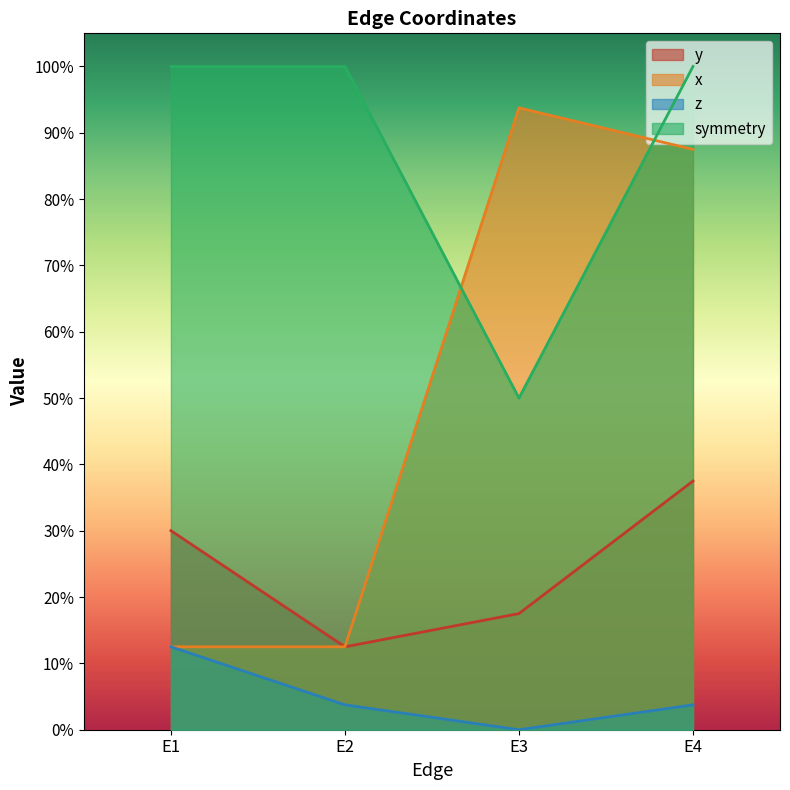

What is the sum of all x values?

2.1